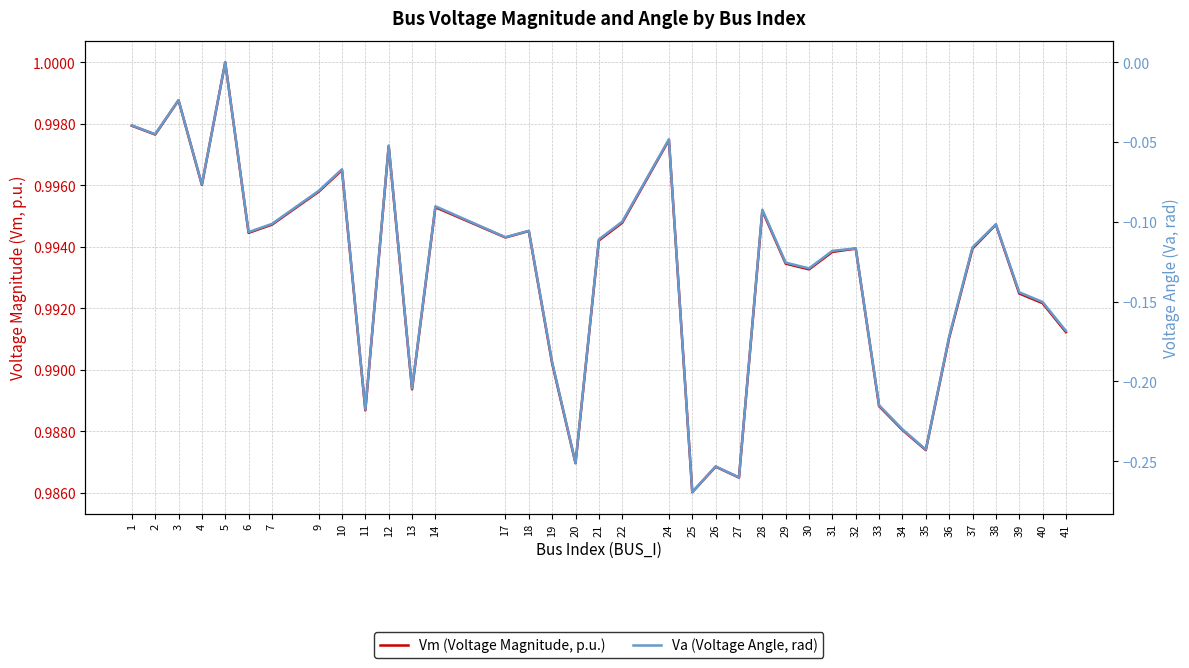

What is the difference between the highest and lowest values at 21?

1.1